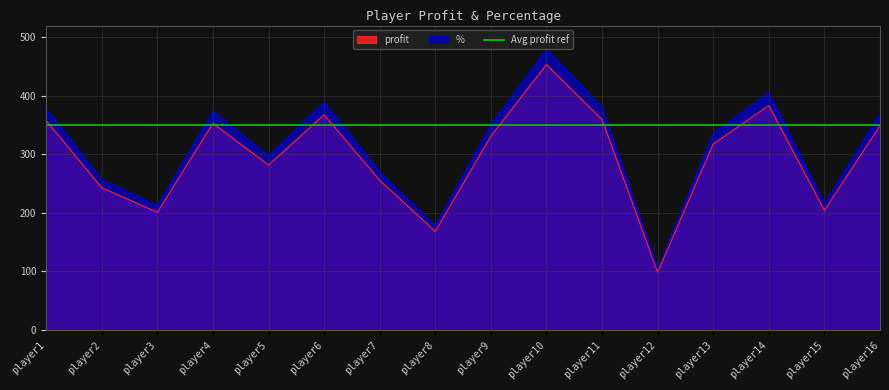

Which series changed the most between player1 and player6?

%